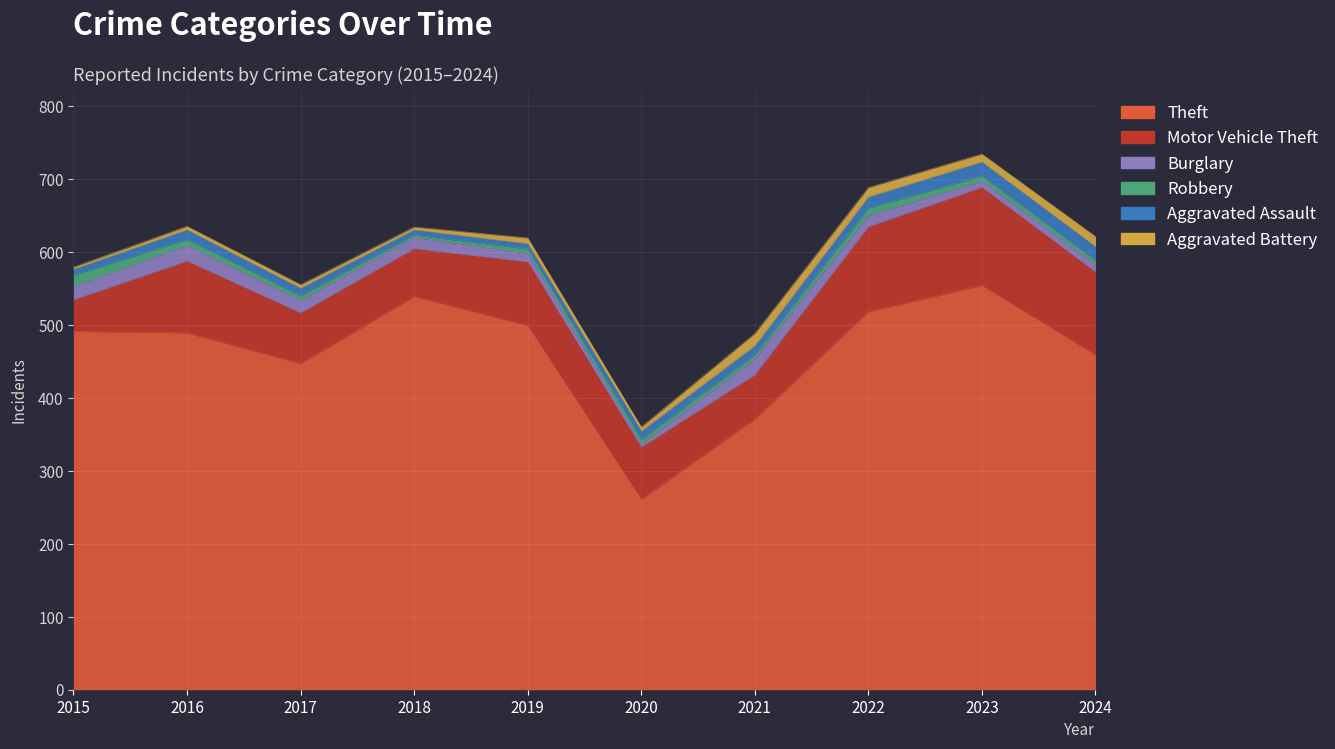

What is the lowest value of the Motor Vehicle Theft series?

43